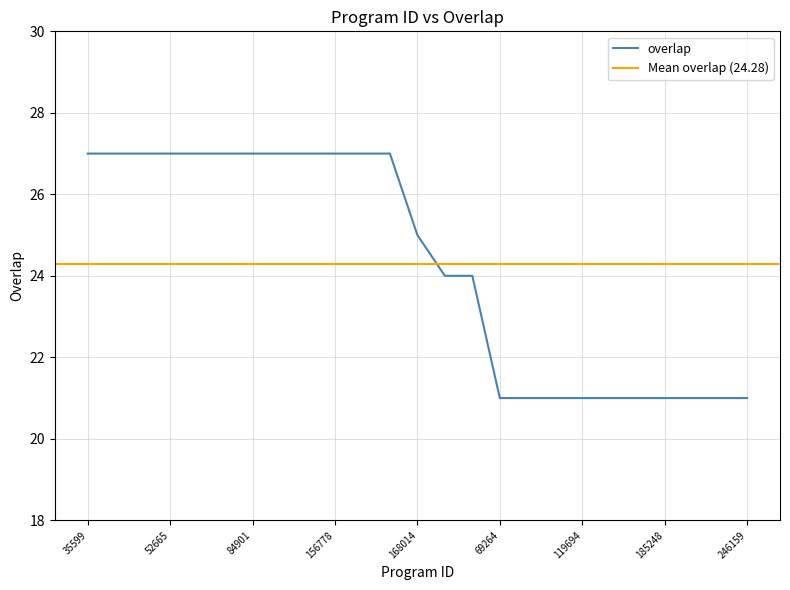

What is the average value?

24